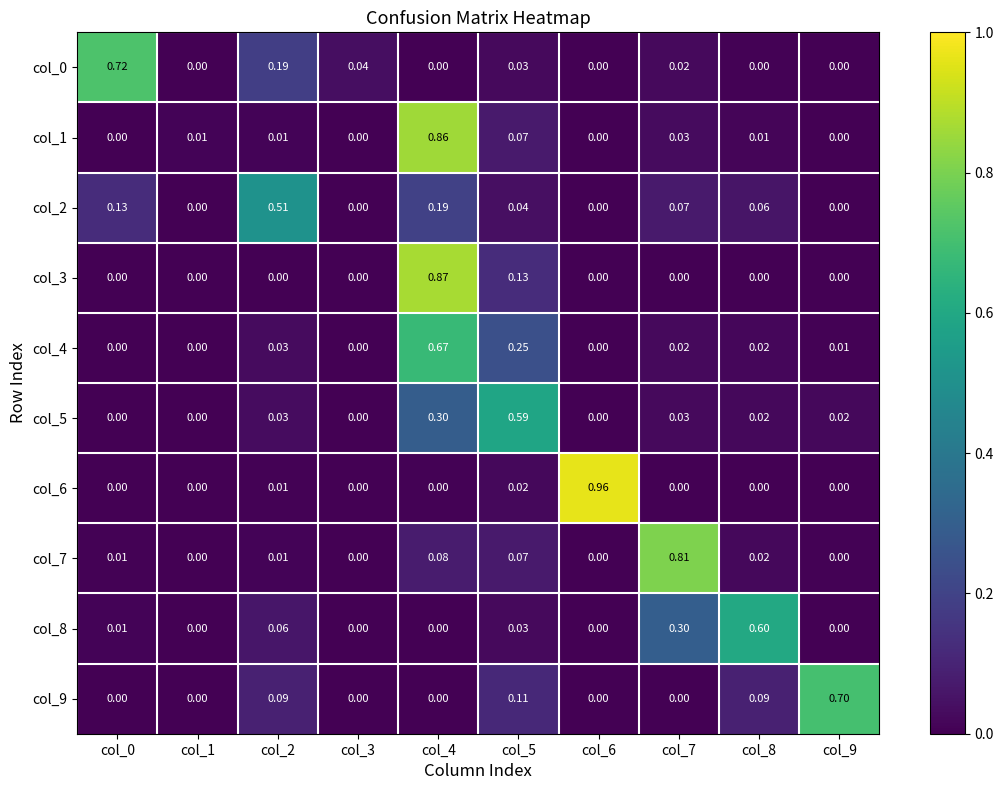

How many distinct data groups are displayed?

10